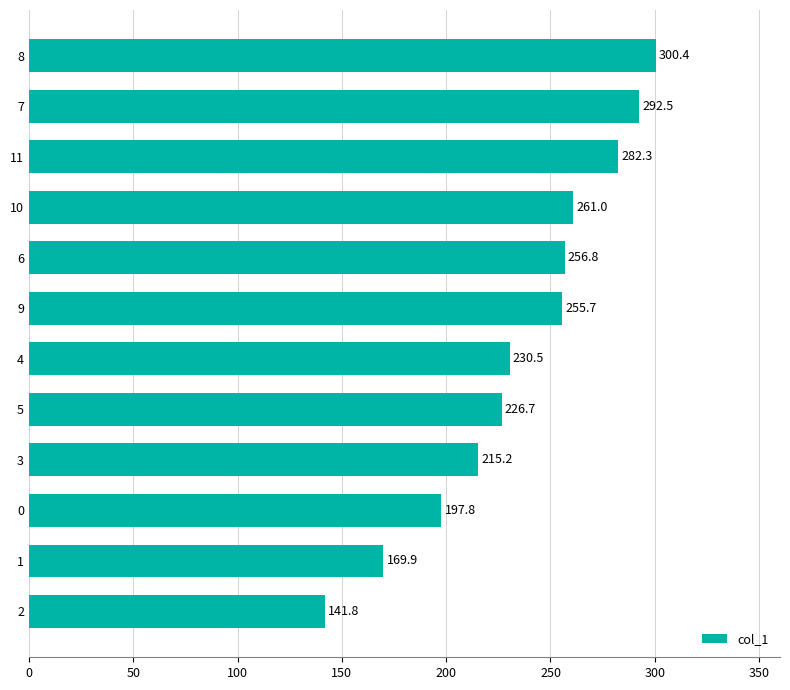

True or false: the data shows 149.4 at 11.

False